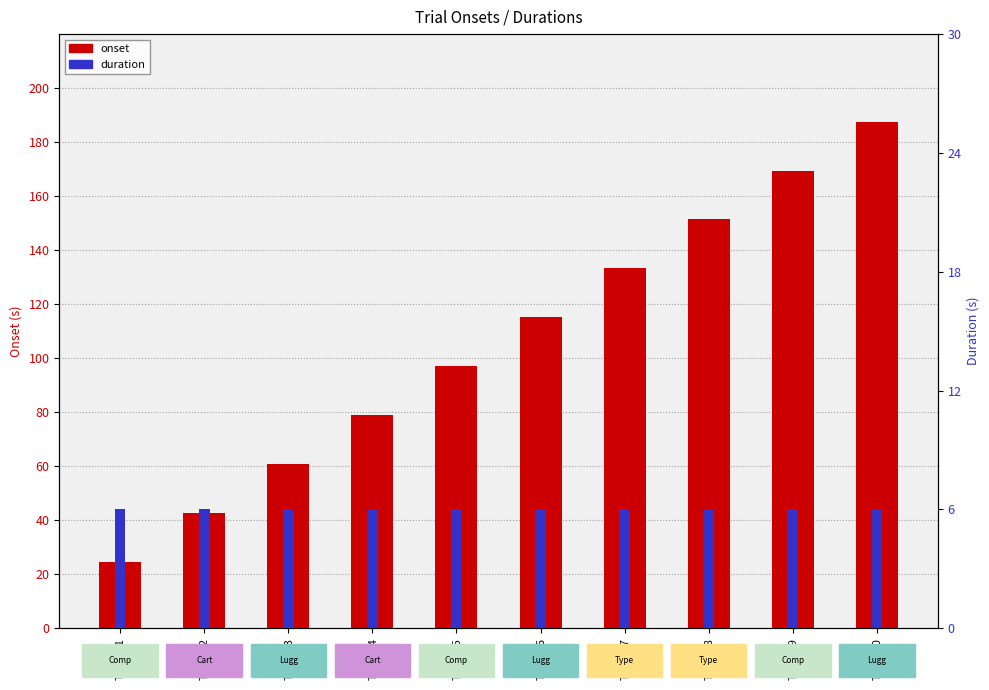

What is the average value of the onset series?

106.1